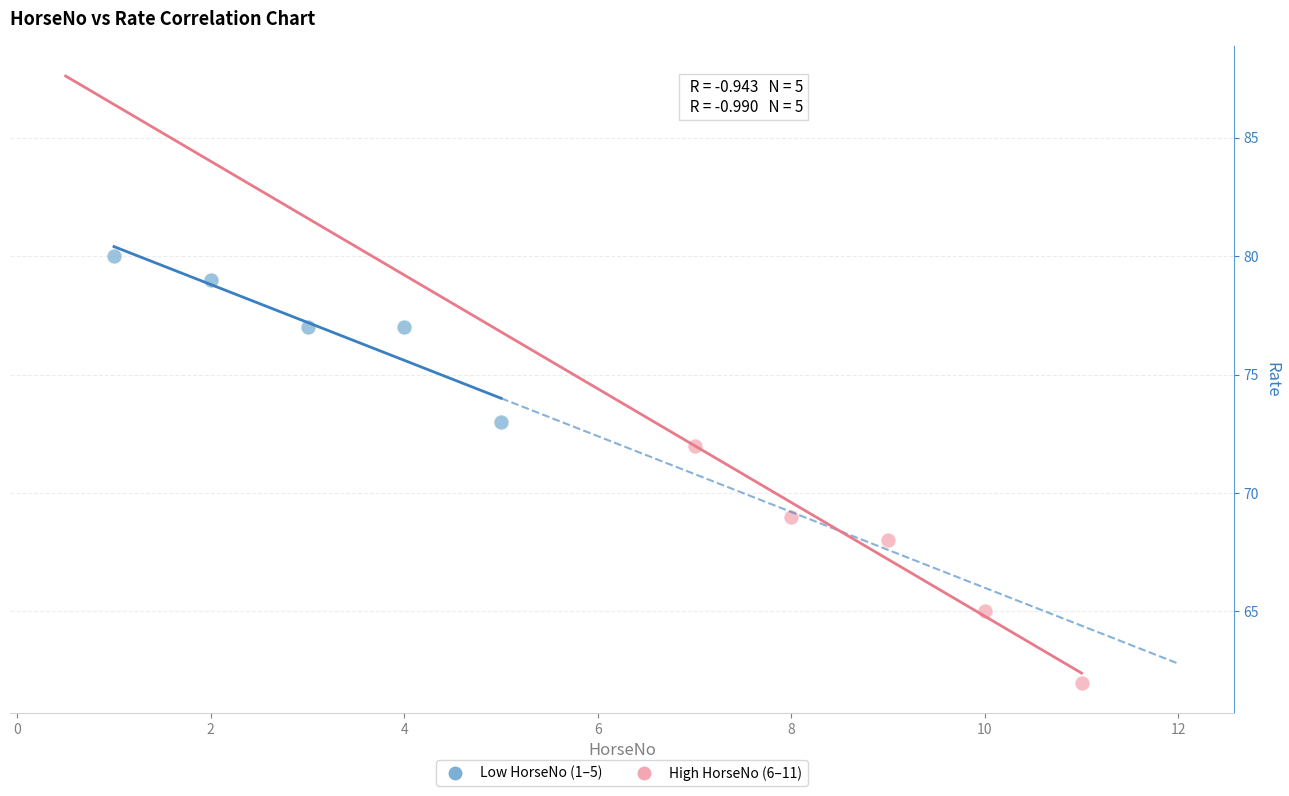

Which series reaches the maximum Y coordinate?

Low HorseNo (1–5)